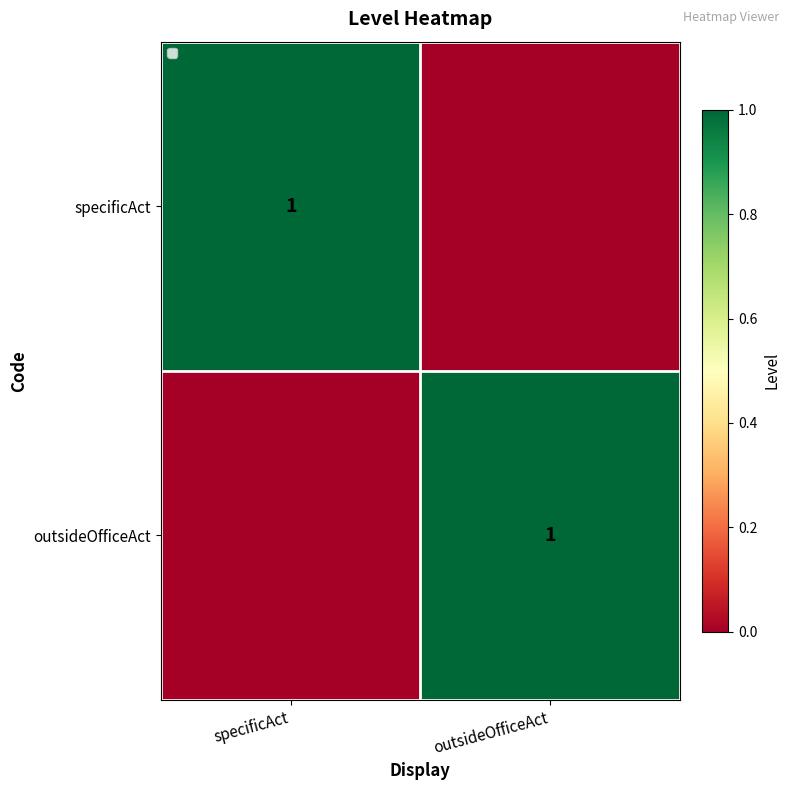

The specificAct series shows 2 at specificAct. True or false?

False